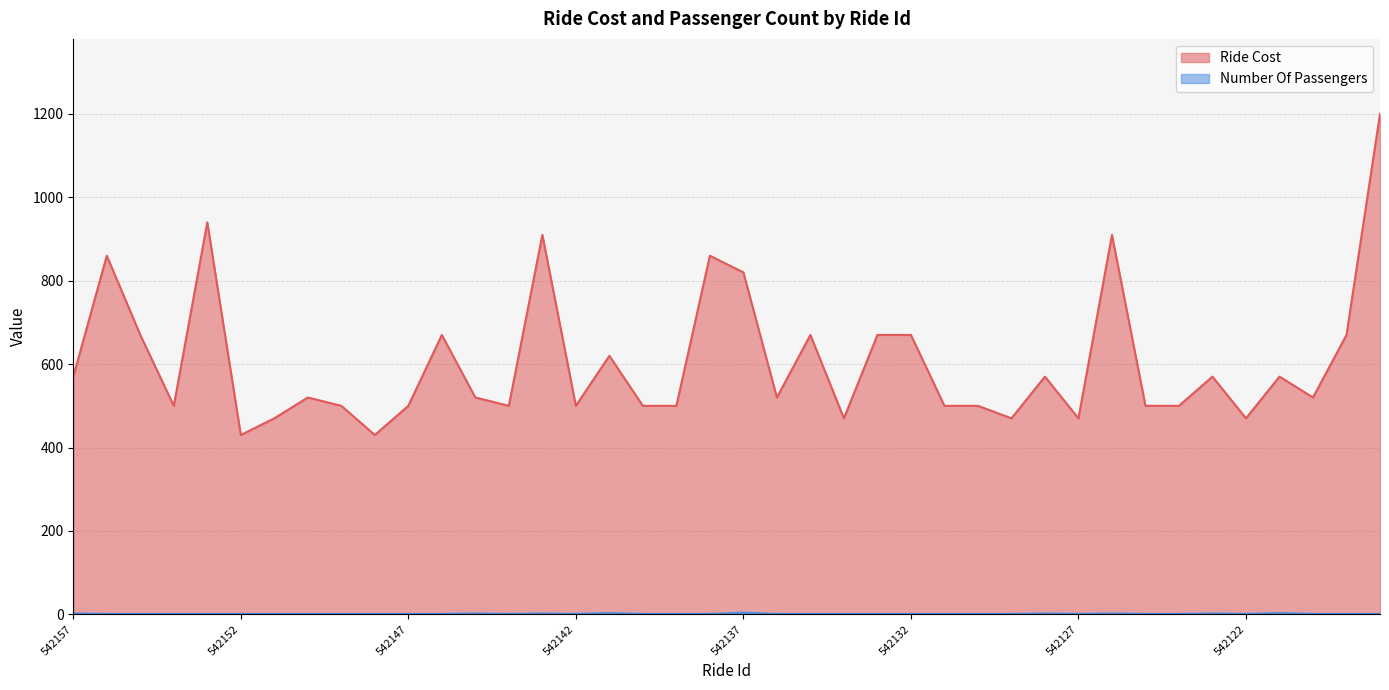

Reading left to right, what are all the values shown in this chart?

Ride Cost: 542157=570	542156=860	542155=670	542154=500	542153=940	542152=430	542151=470	542150=520	542149=500	542148=430	542147=500	542146=670	542145=520	542144=500	542143=910	542142=500	542141=620	542140=500	542139=500	542138=860	542137=820	542136=520	542135=670	542134=470	542133=670	542132=670	542131=500	542130=500	542129=470	542128=570	542127=470	542126=910	542125=500	542124=500	542123=570	542122=470	542121=570	542120=520	542119=670	542118=1200
Number Of Passengers: 542157=2	542156=1	542155=1	542154=1	542153=1	542152=1	542151=1	542150=1	542149=1	542148=1	542147=1	542146=1	542145=2	542144=1	542143=2	542142=1	542141=3	542140=1	542139=1	542138=1	542137=4	542136=1	542135=1	542134=1	542133=1	542132=1	542131=1	542130=1	542129=1	542128=2	542127=1	542126=2	542125=1	542124=1	542123=2	542122=1	542121=3	542120=1	542119=1	542118=1